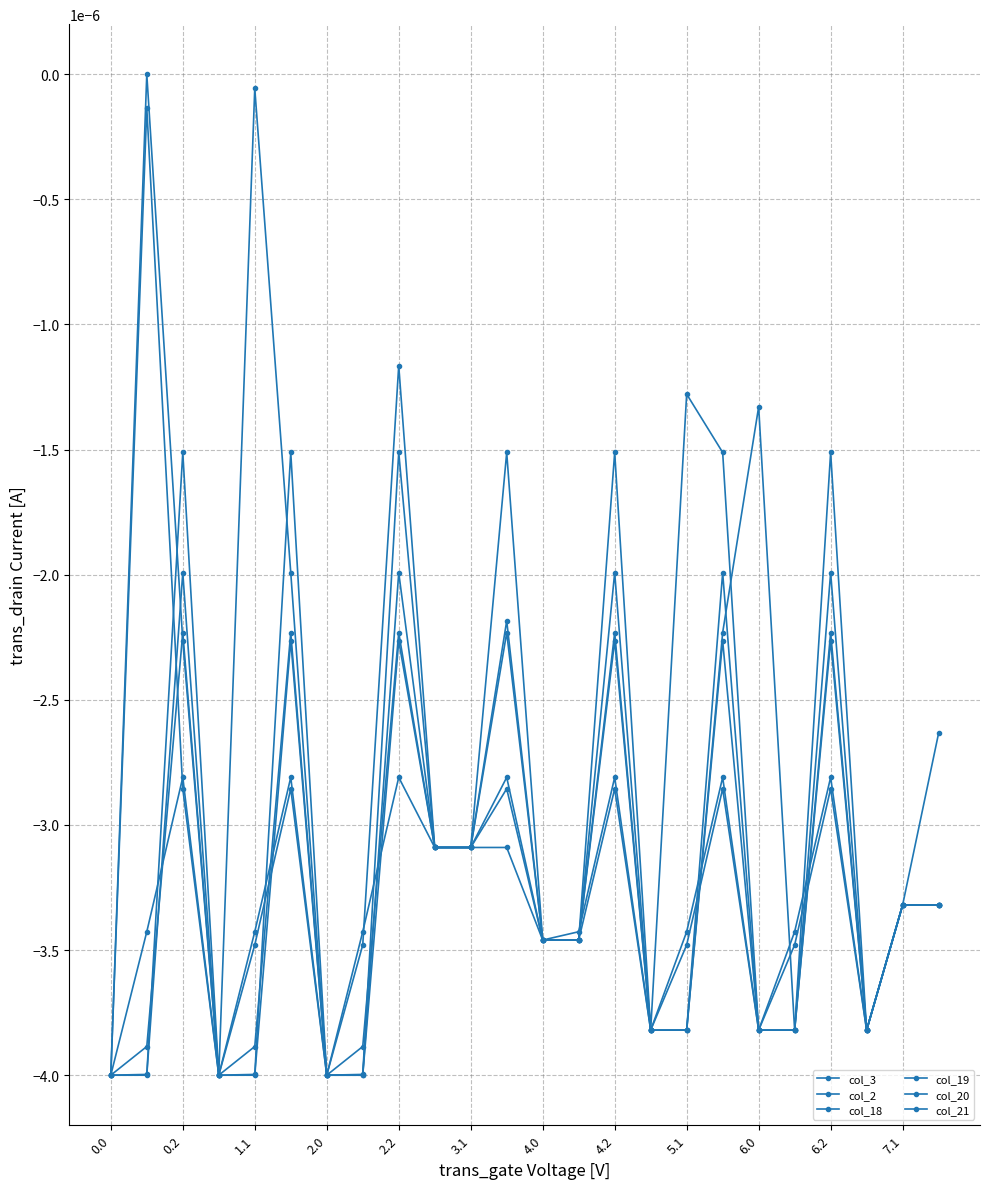

Where is the first local minimum for col_20?

2.0